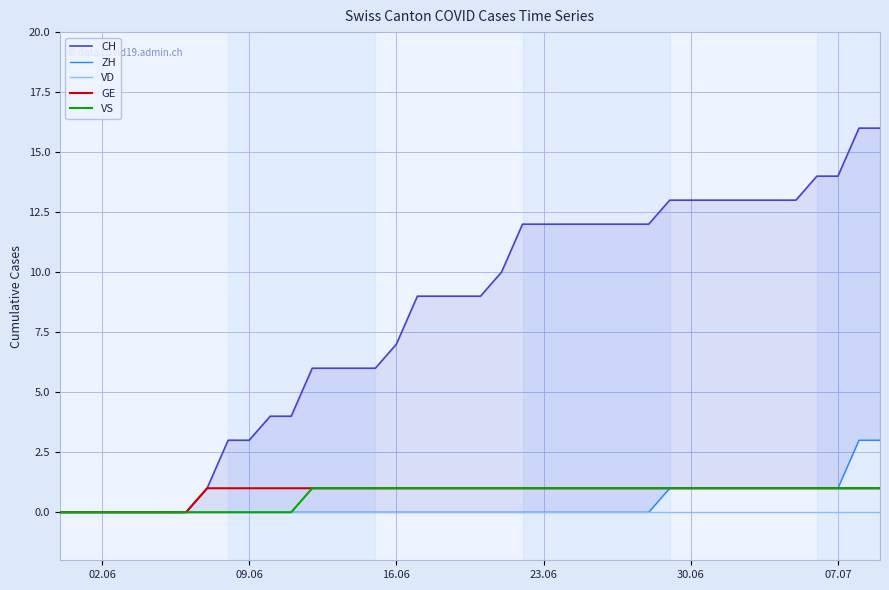

How many data points does each series have?

40